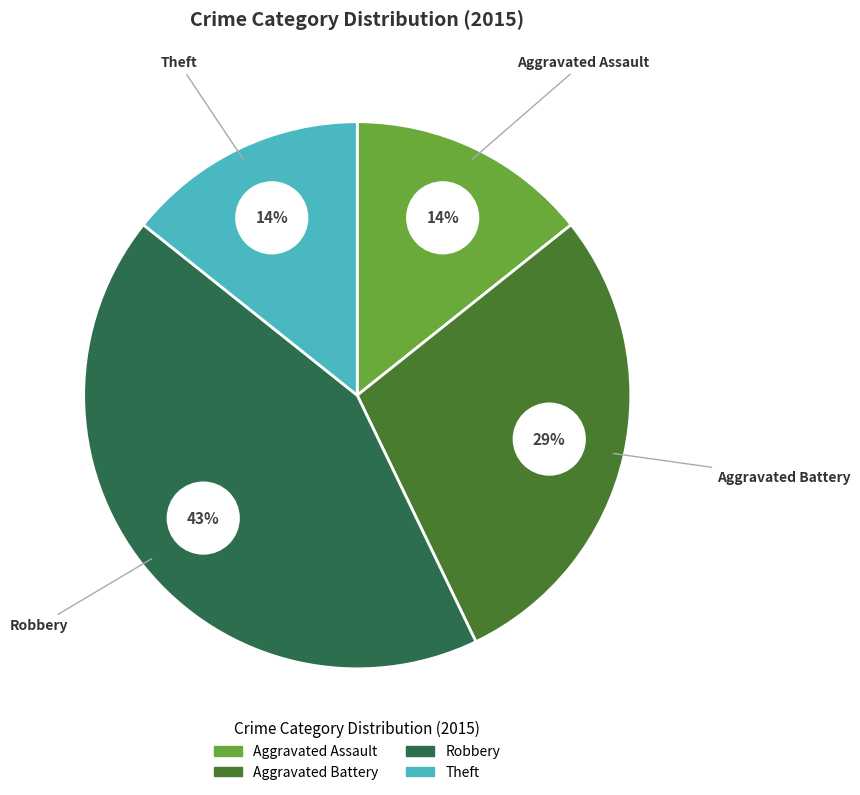

True or false: Robbery accounts for 34% of the total.

False